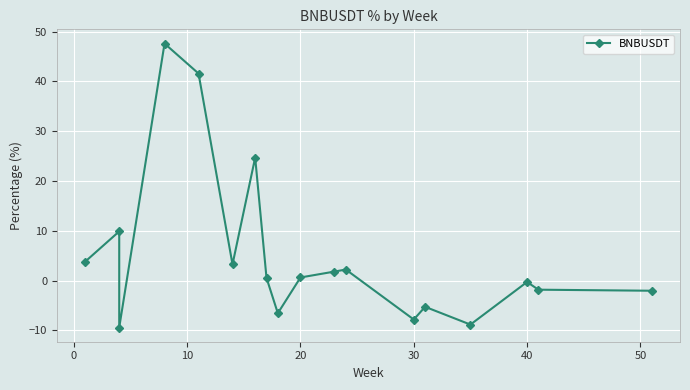

What is the greatest value displayed?

47.6